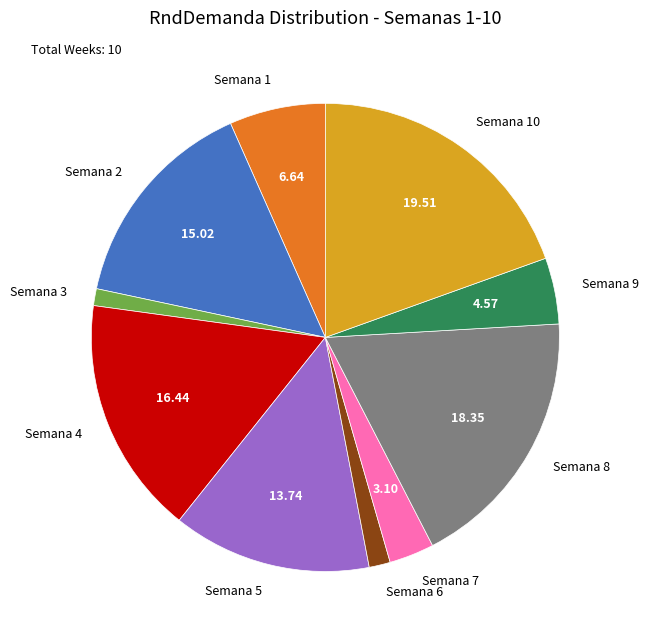

Which has a higher value, Semana 2 or Semana 7?

Semana 2